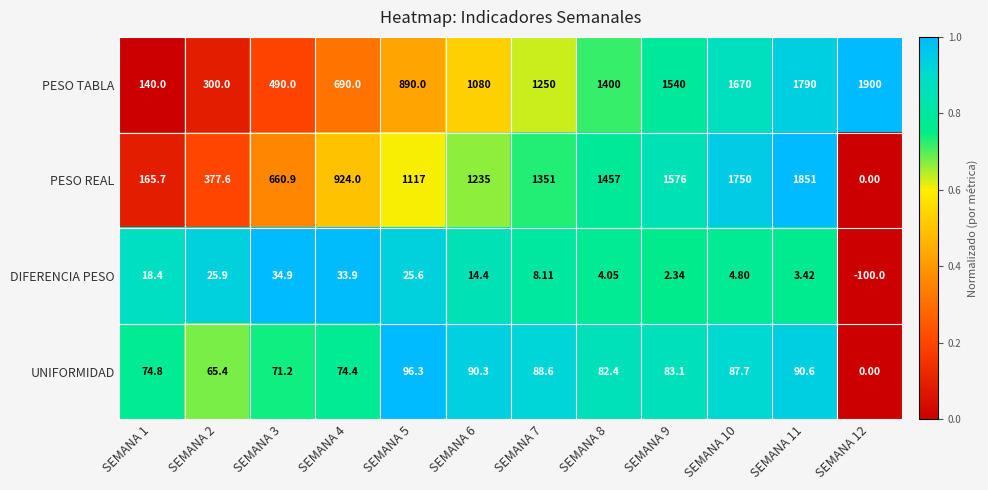

What is the total value across all series at SEMANA 12?

1800.0